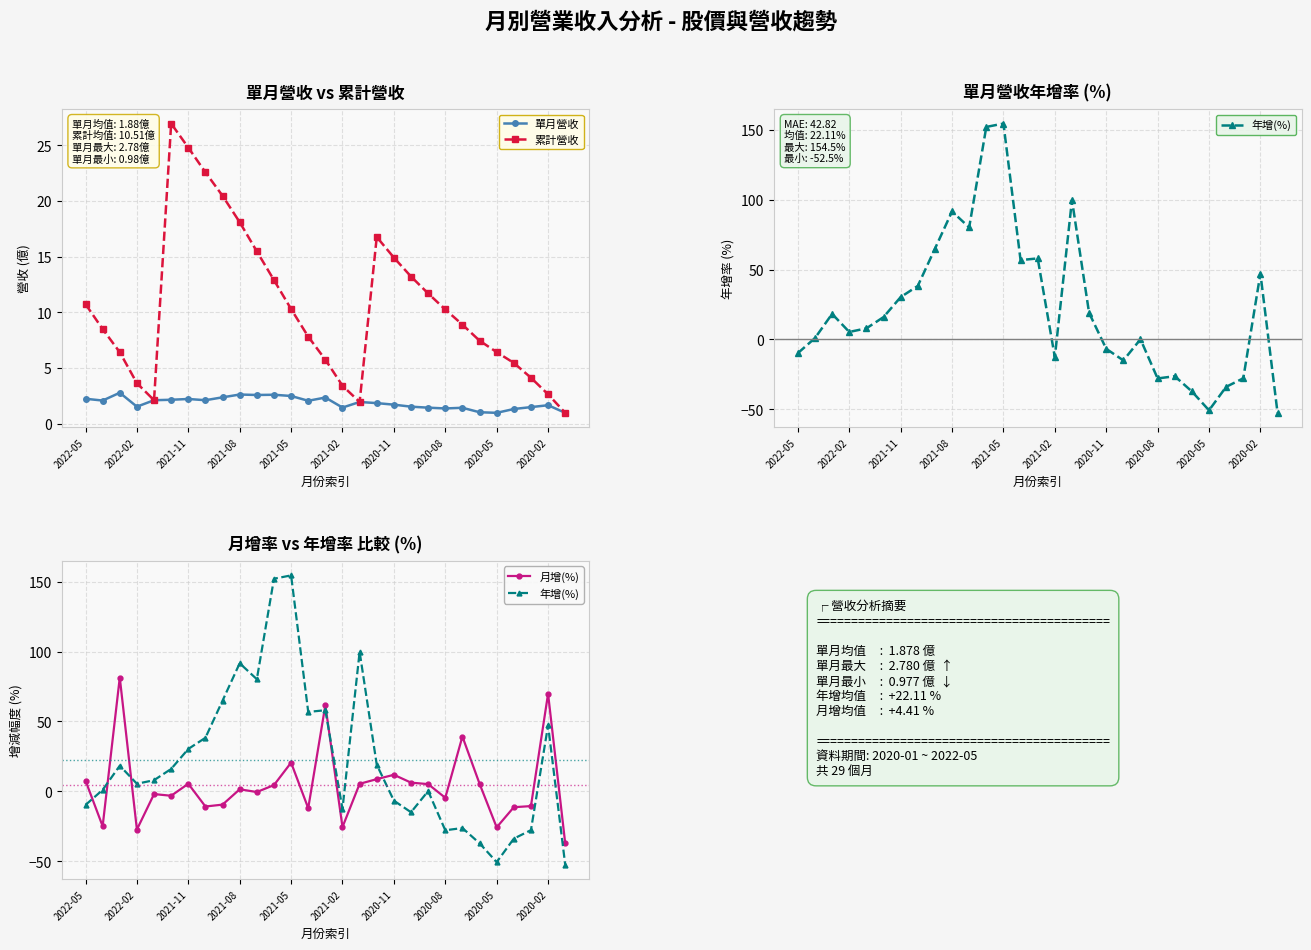

Which series has the largest range (max minus min)?

年增(%)